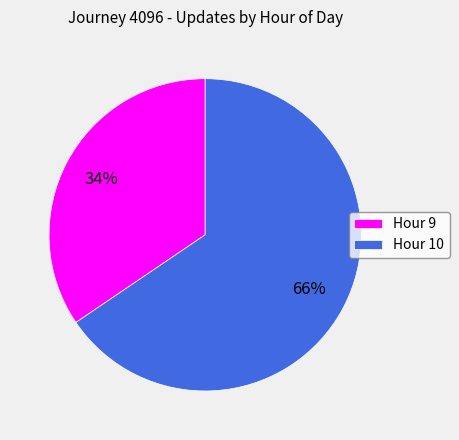

To the nearest percent, what is the combined percentage of Hour 9 and Hour 10?

100%